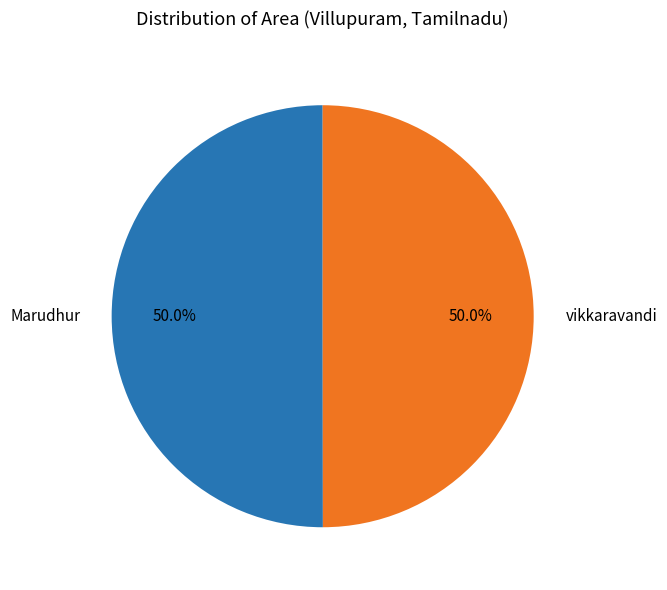

Is the sum of vikkaravandi and Marudhur greater than half?

Yes